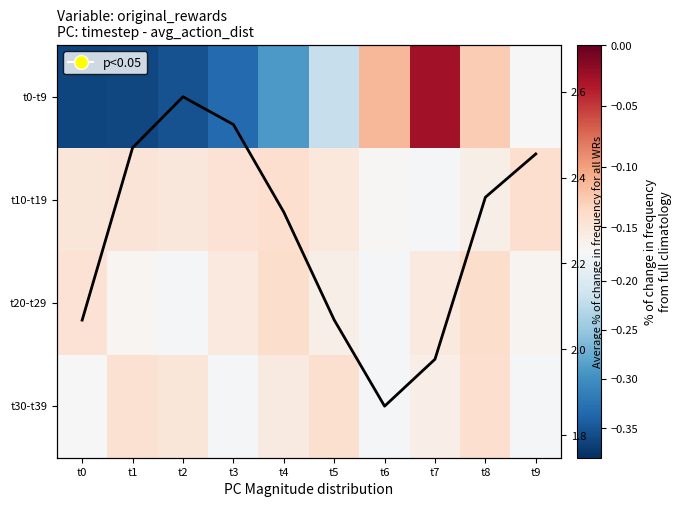

What is the difference between the maximum and minimum values in the t0-t9 series?

0.3